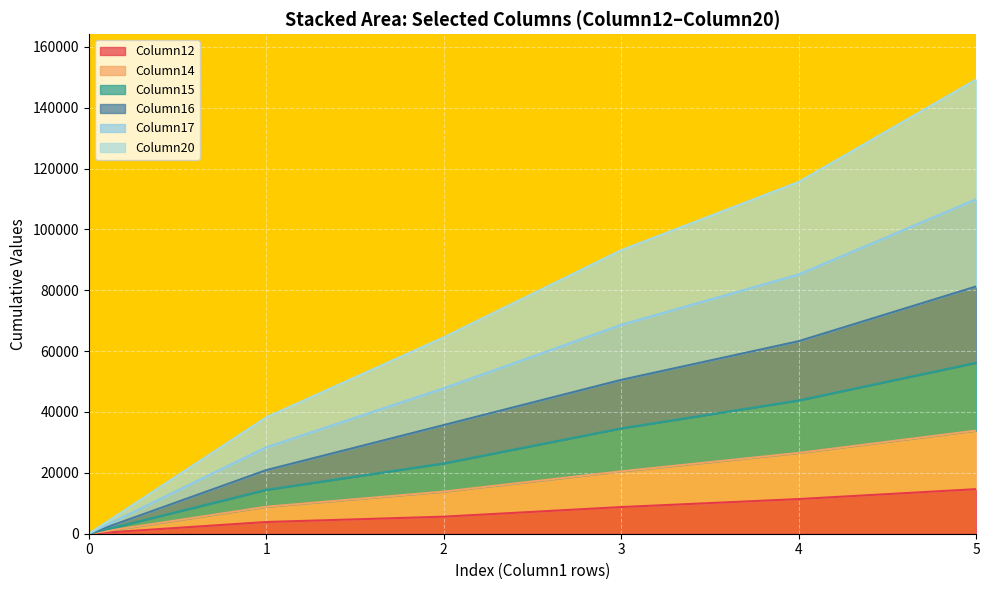

At which category is the sum across all series the highest?

5